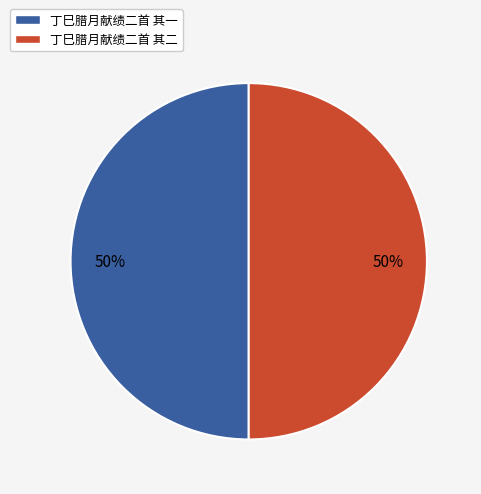

Approximately how many times larger is the value at 丁巳腊月献绩二首 其二 compared to 丁巳腊月献绩二首 其一?

1.0